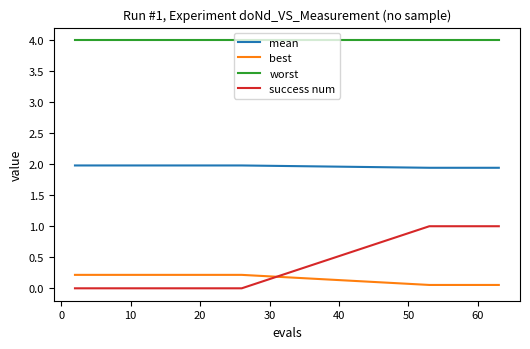

Count the number of data series in this chart.

4